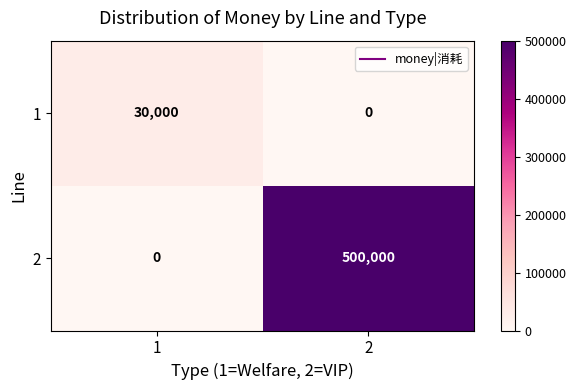

What is the sum of the 1 values at 1 and 2?

30000